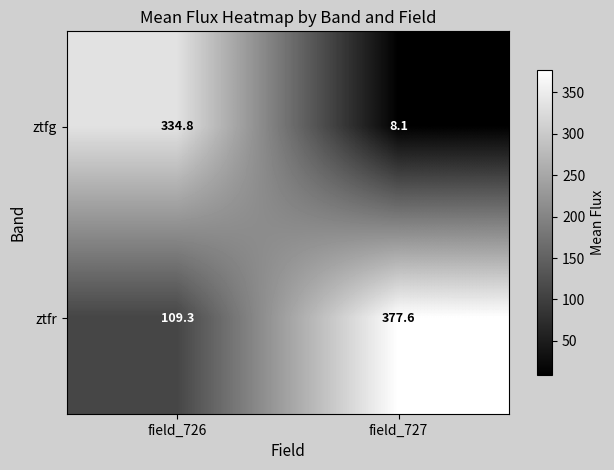

What is the spread (max minus min) of values at field_726?

225.5